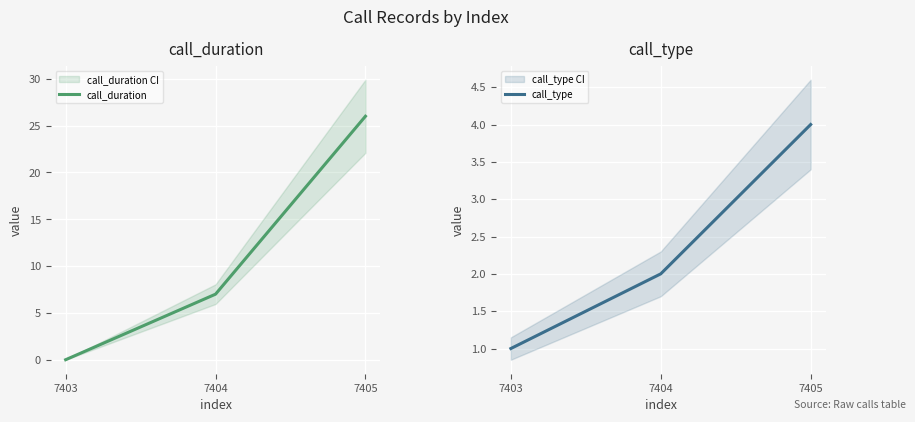

What is the sum of all call_type values?

7